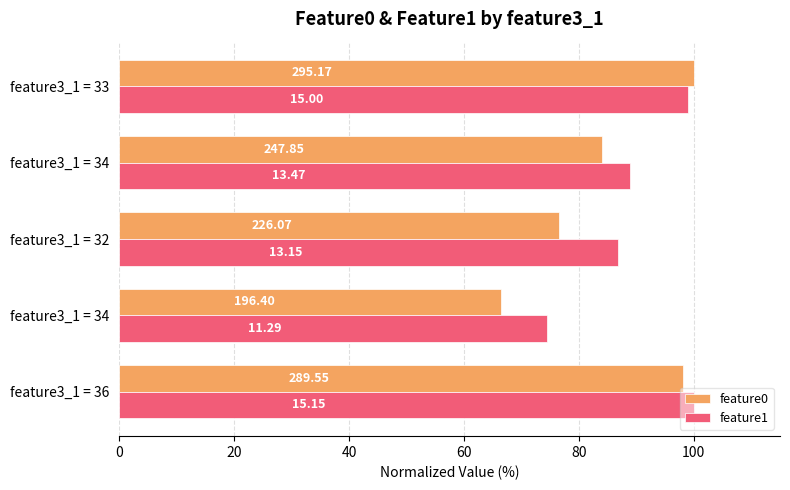

What are all the series names shown in the legend?

feature0, feature1